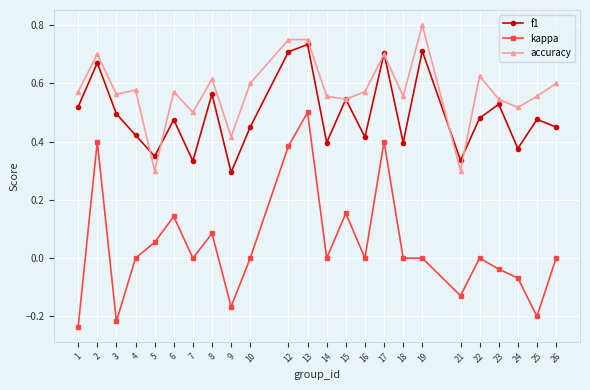

At 26, list the series in order from smallest to largest.

kappa, f1, accuracy